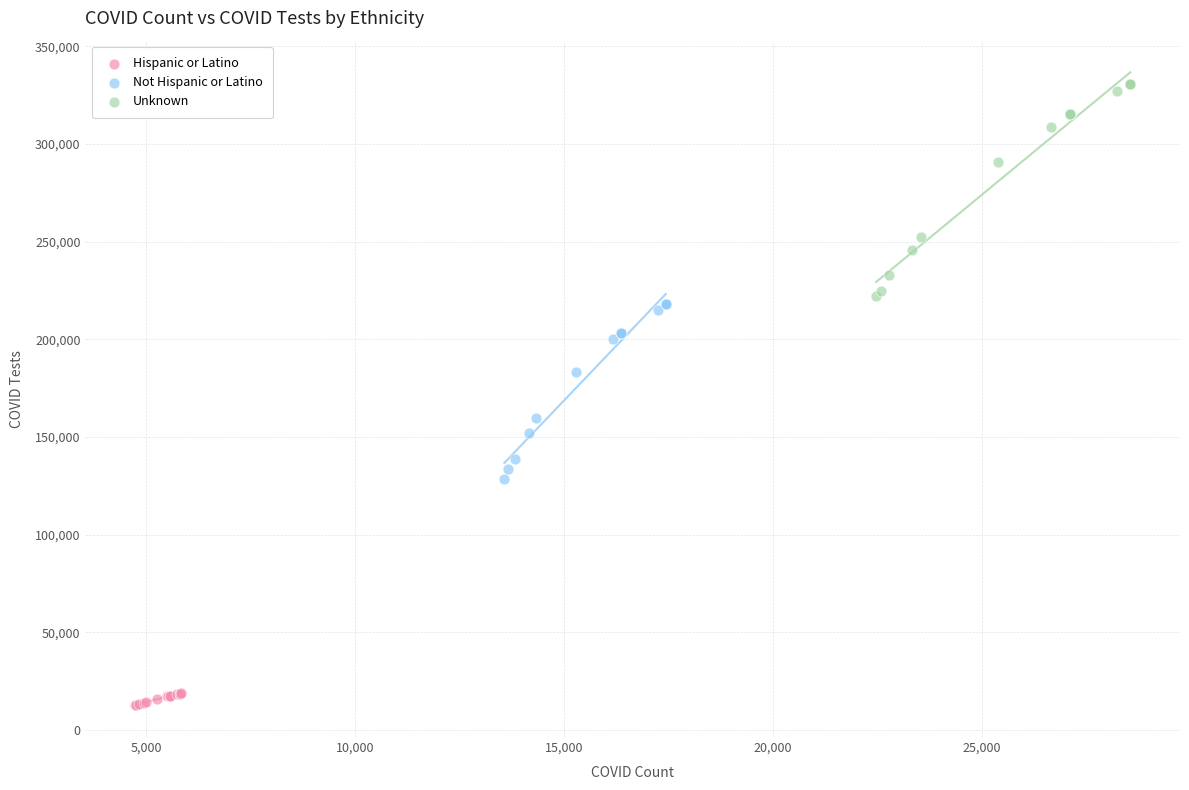

Which series reaches the maximum Y coordinate?

Unknown